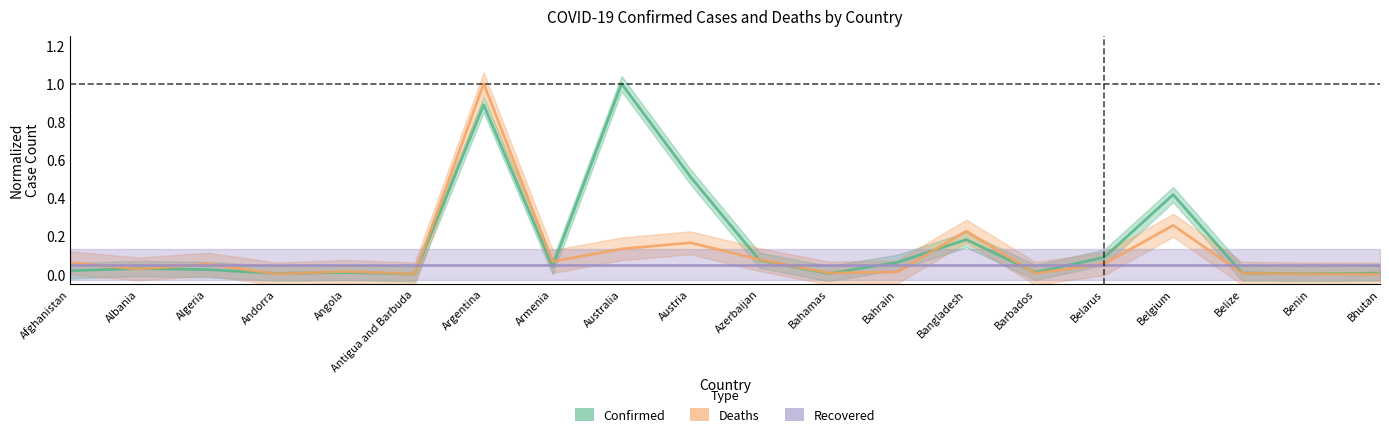

What is the label of the 9th point from the left?

Australia